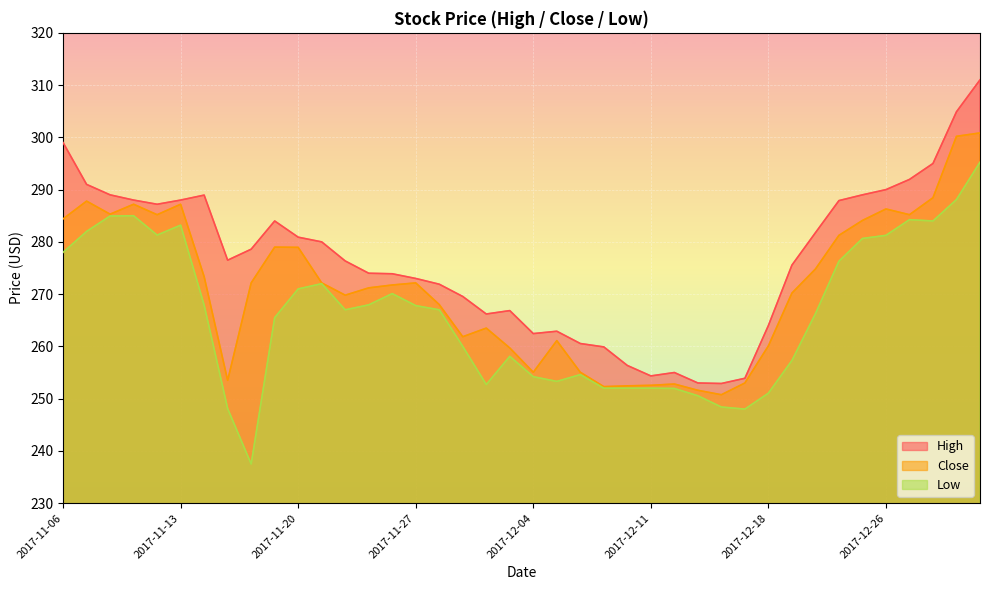

How many interior local peaks does the Low series have?

7